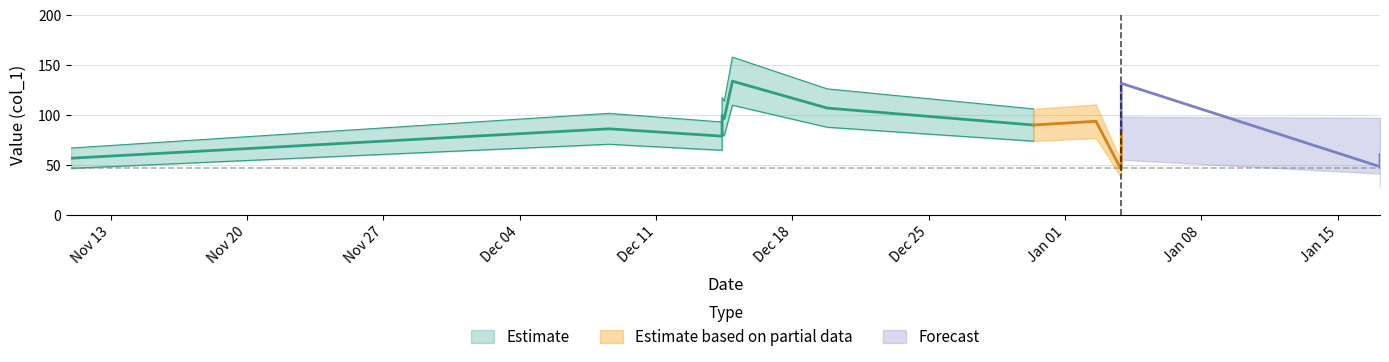

Is it true that the value at 2019-01-03 21:08:59 is 17.7?

False